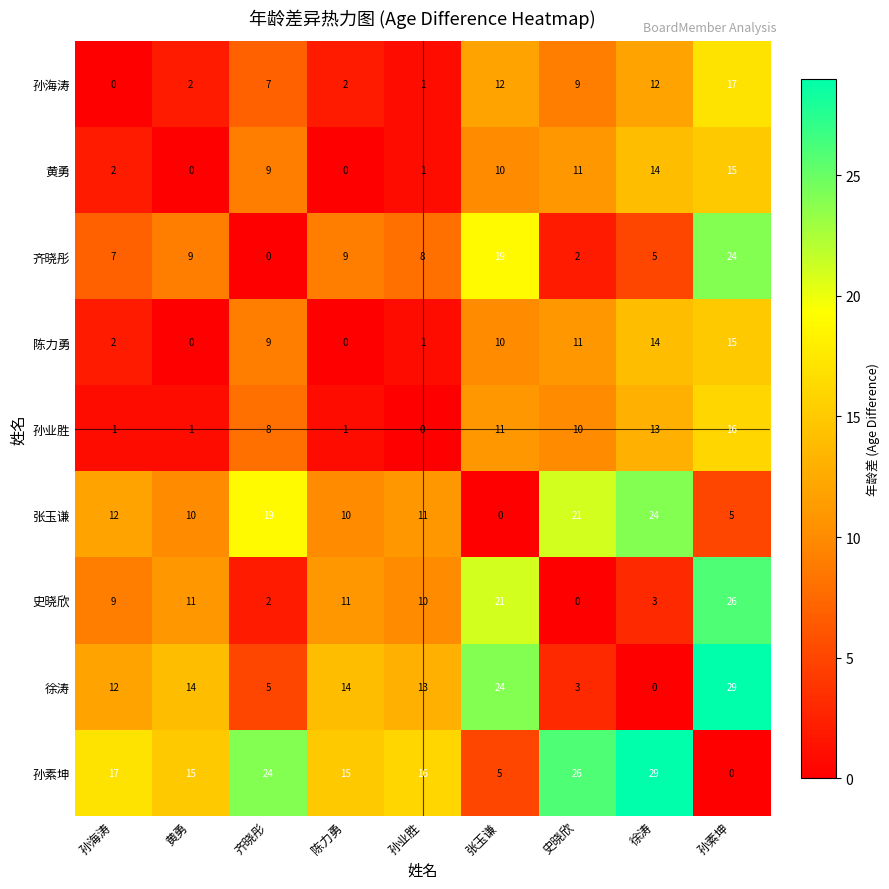

Count the number of data series in this chart.

9